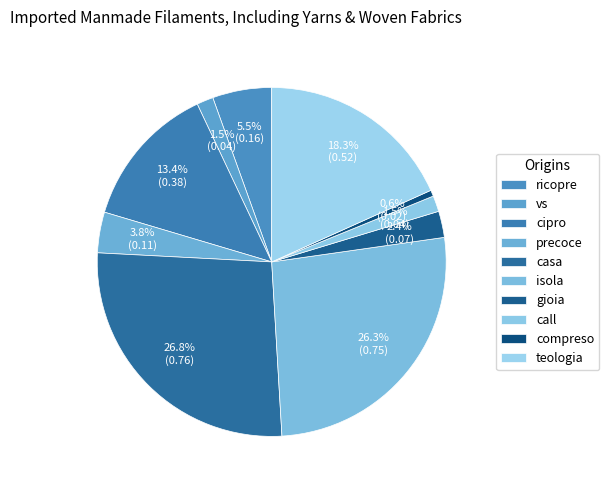

Does any single category account for the majority?

No